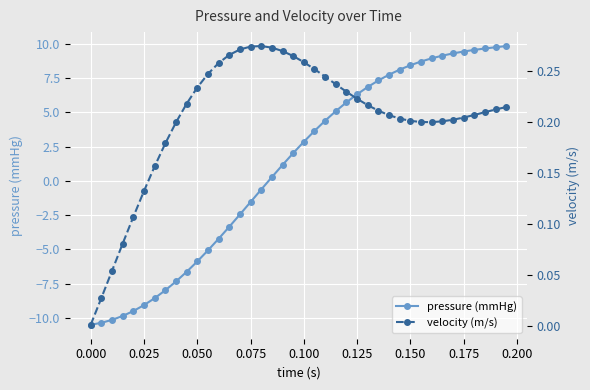

What is the sum of all velocity (m/s) values?

8.1